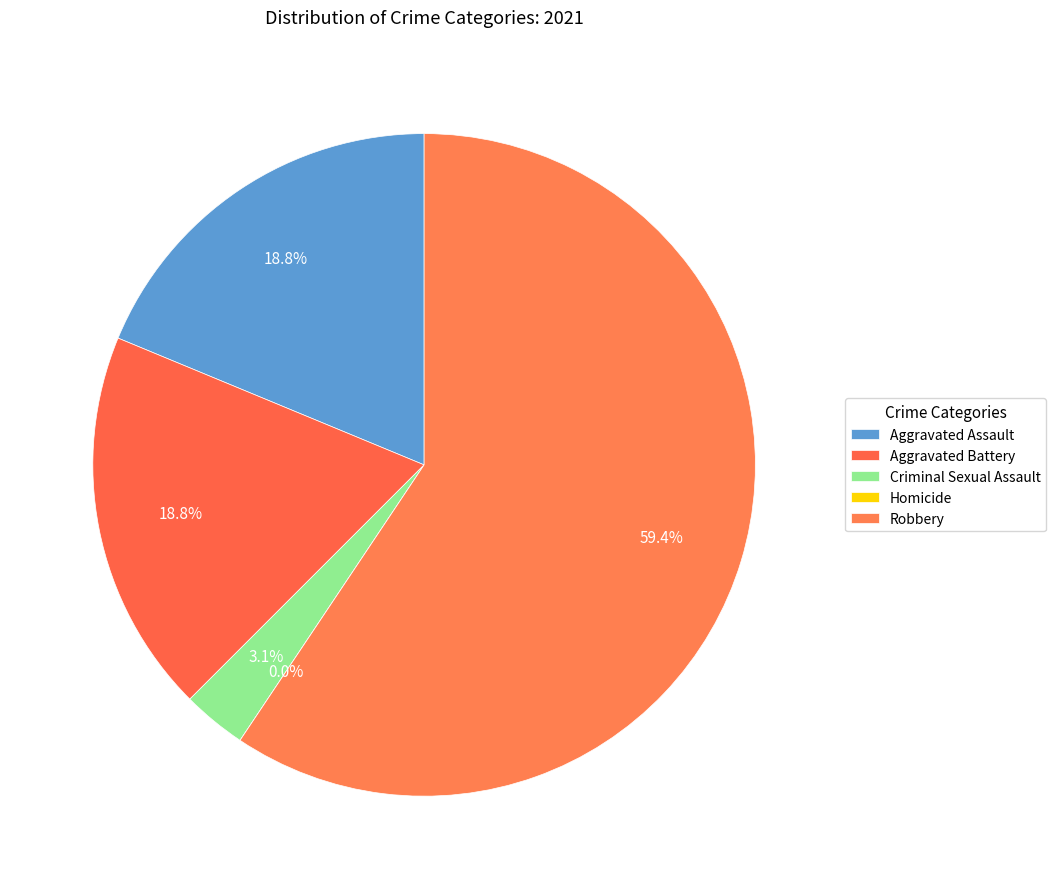

How many slices are in this pie chart?

5